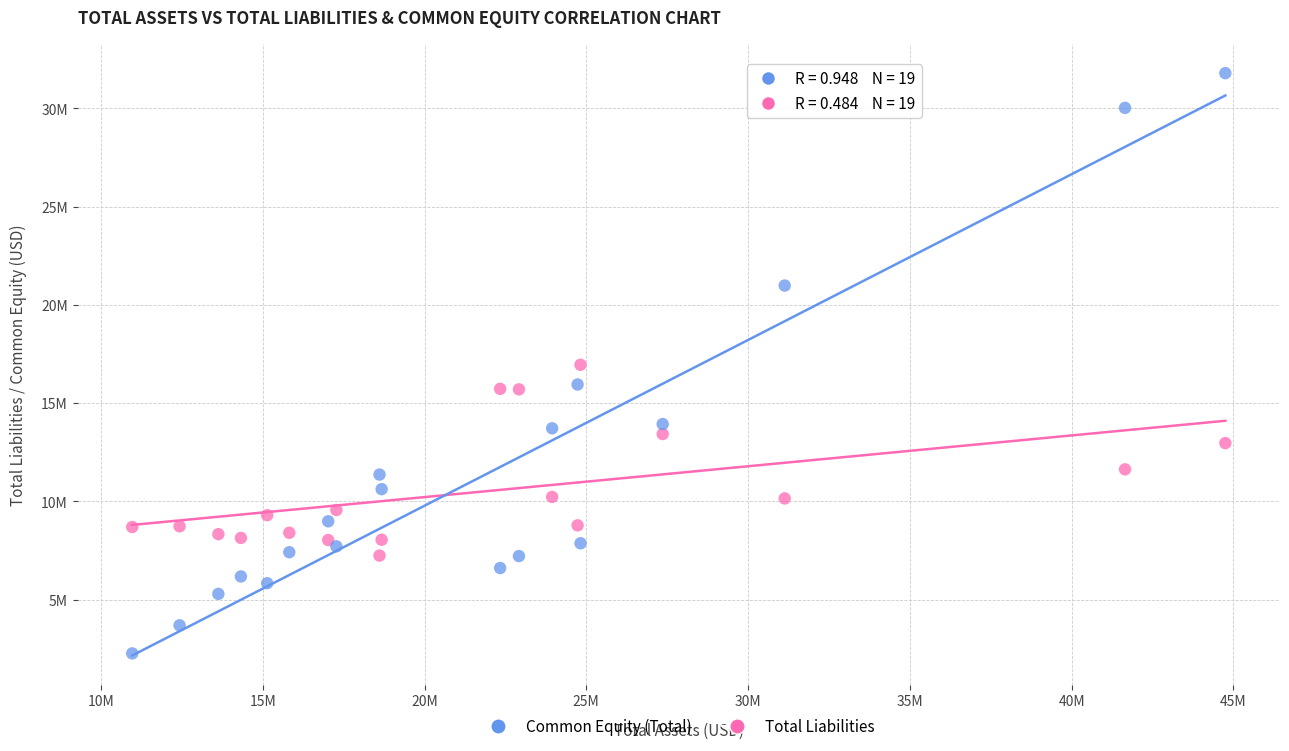

What are all the series names shown in the legend?

Common Equity (Total), Total Liabilities